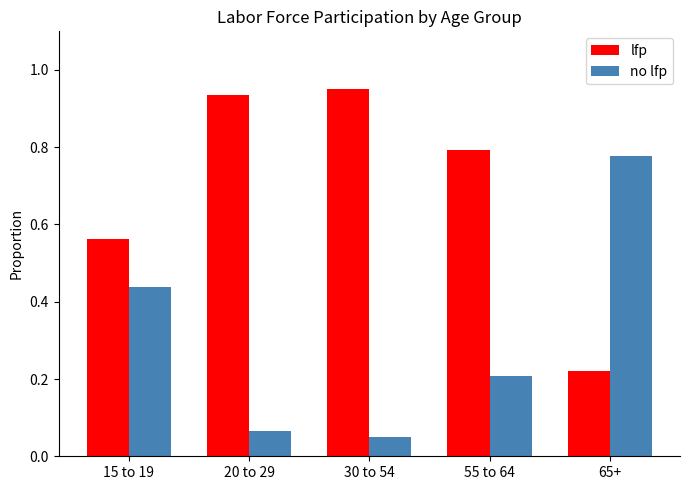

Is the value of no lfp at 15 to 19 greater than the value of lfp at 30 to 54?

No